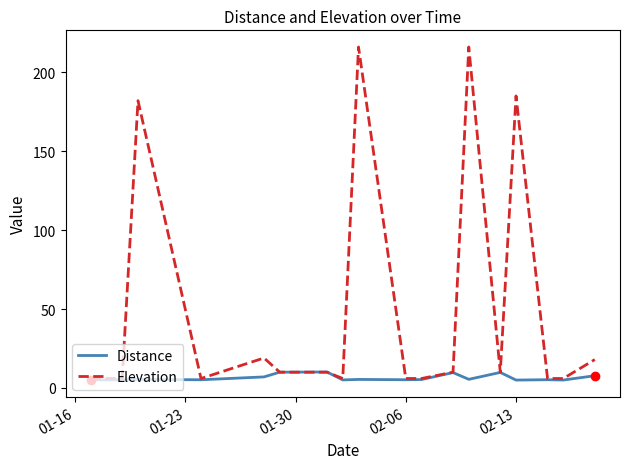

Which series has the largest range (max minus min)?

Elevation